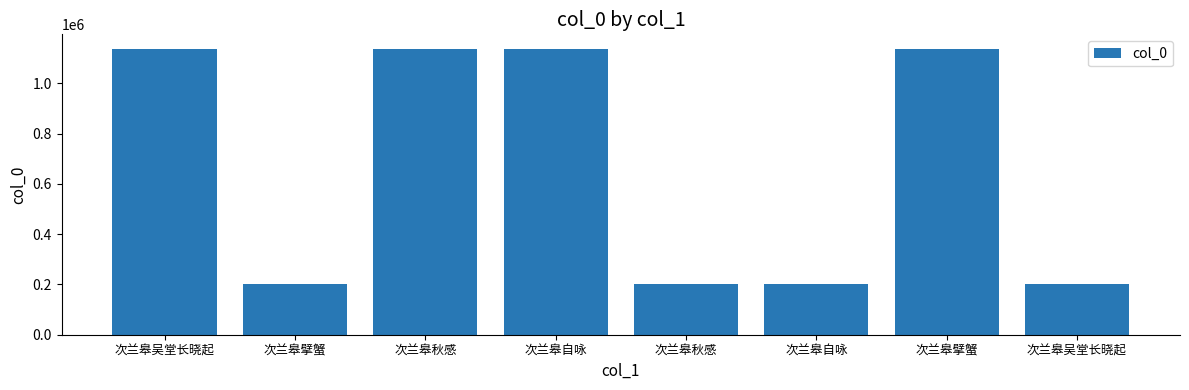

How many values are below 1137881?

4